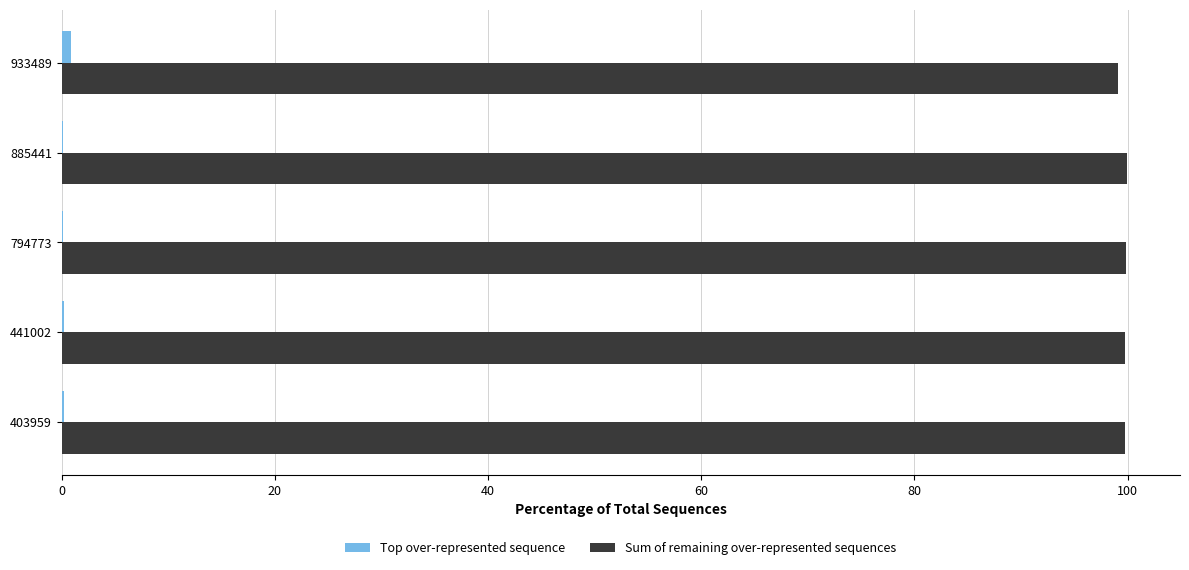

What is the sum of all Sum of remaining over-represented sequences values?

498.4